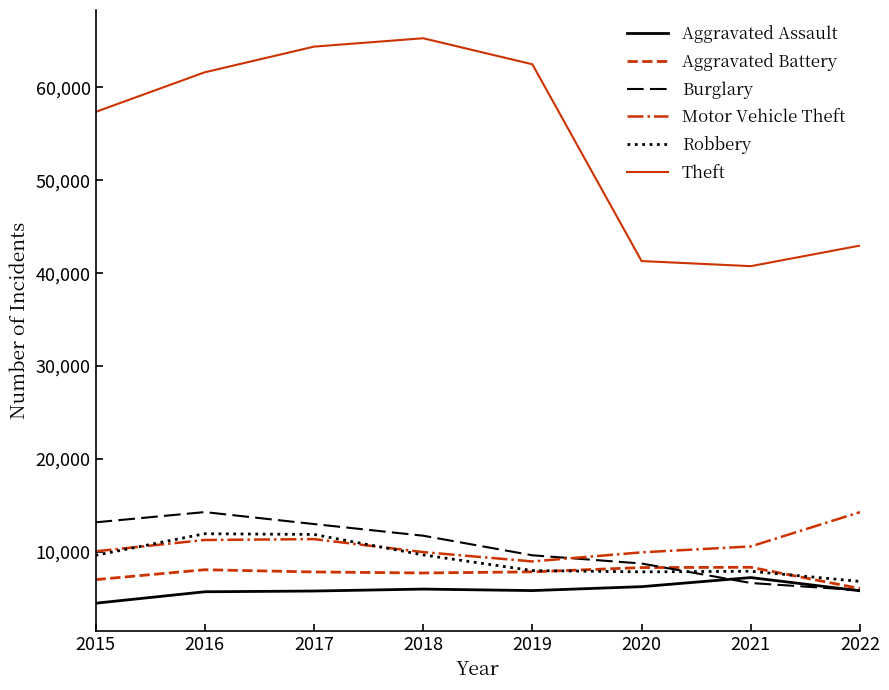

Is the value of Theft at 2017 greater than the value of Aggravated Assault at 2022?

Yes